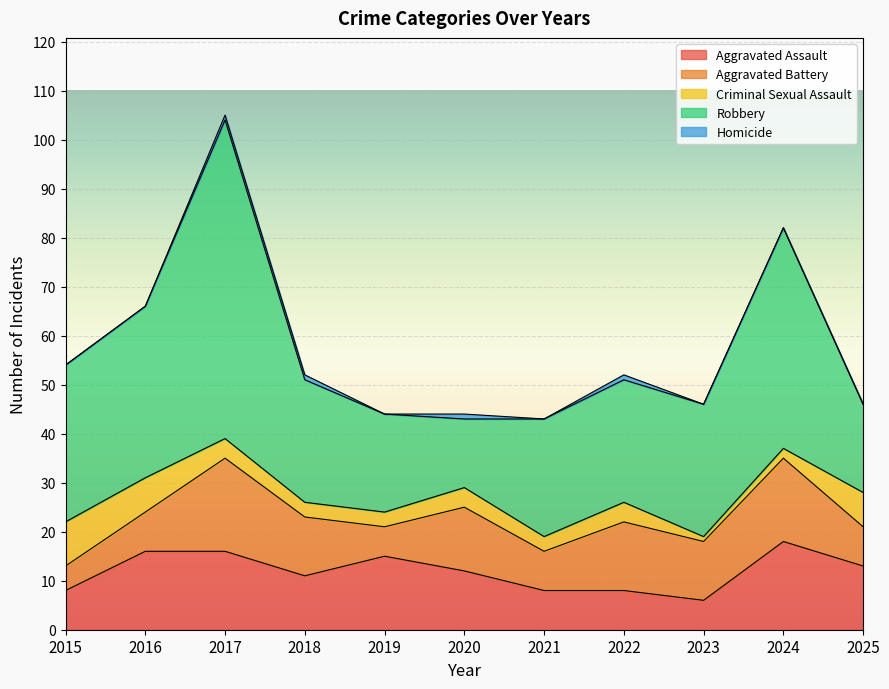

In Aggravated Assault, how many points are higher than both neighbors (excluding endpoints)?

2